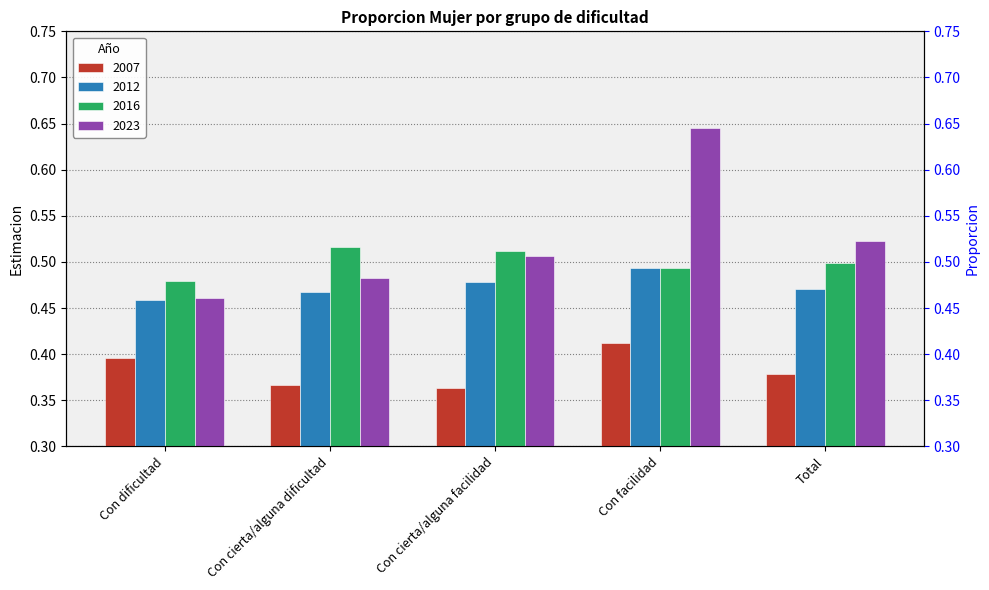

What is the maximum value for 2023?

0.6